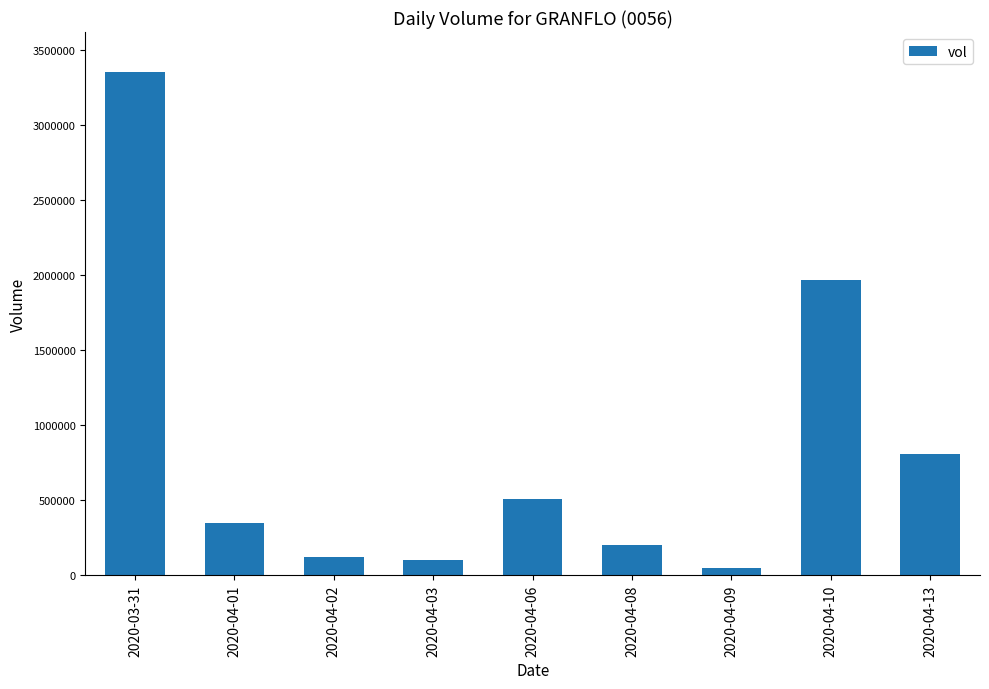

What position from the right is 2020-04-13?

1